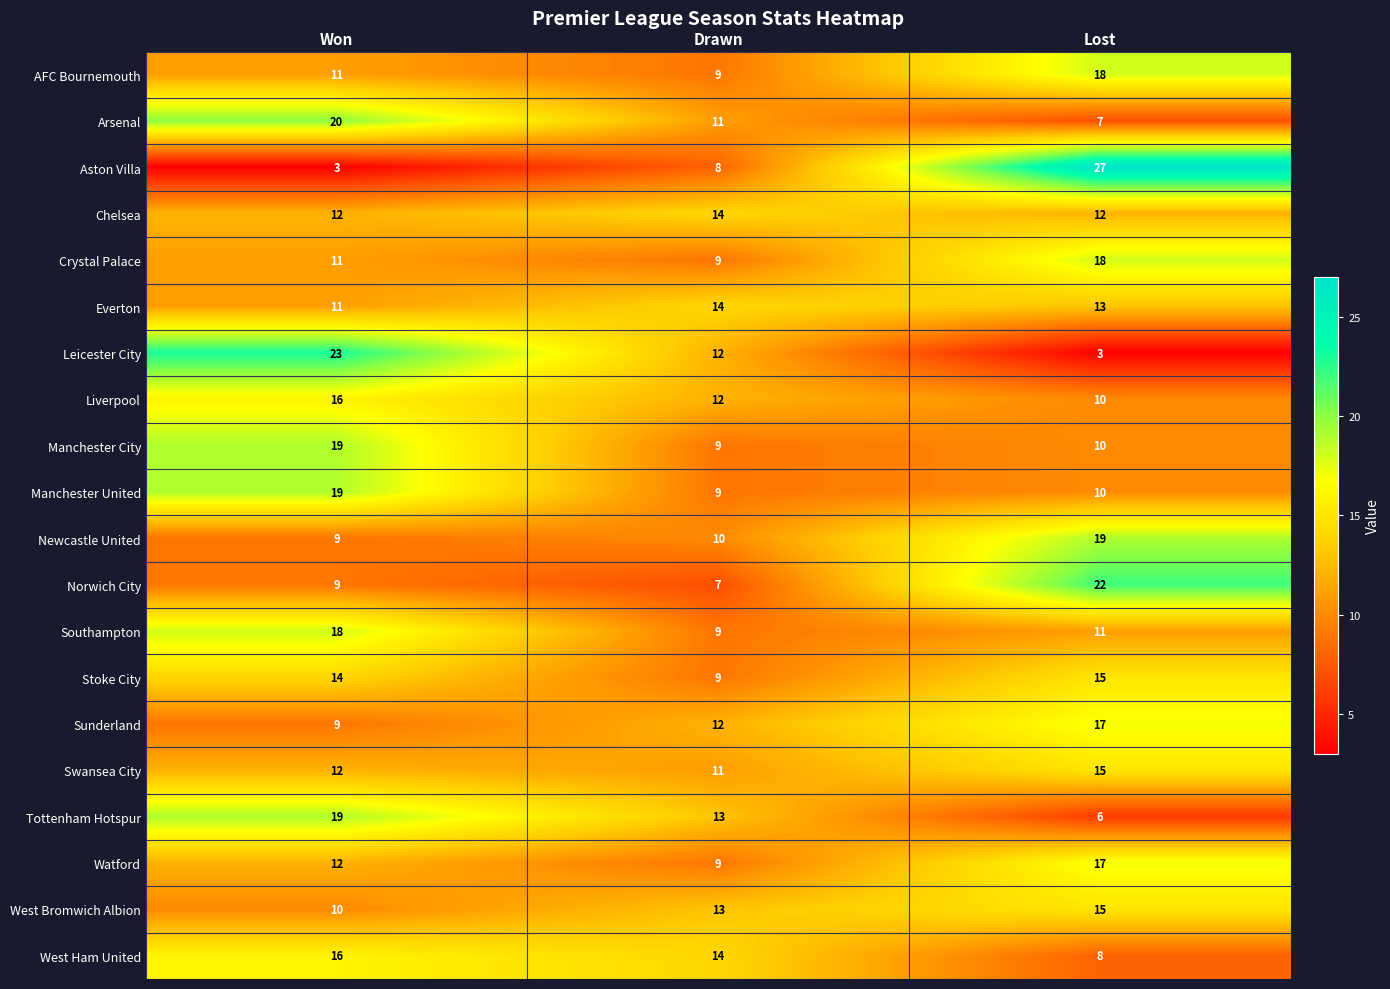

Is it true that Aston Villa equals 8 at Drawn?

True